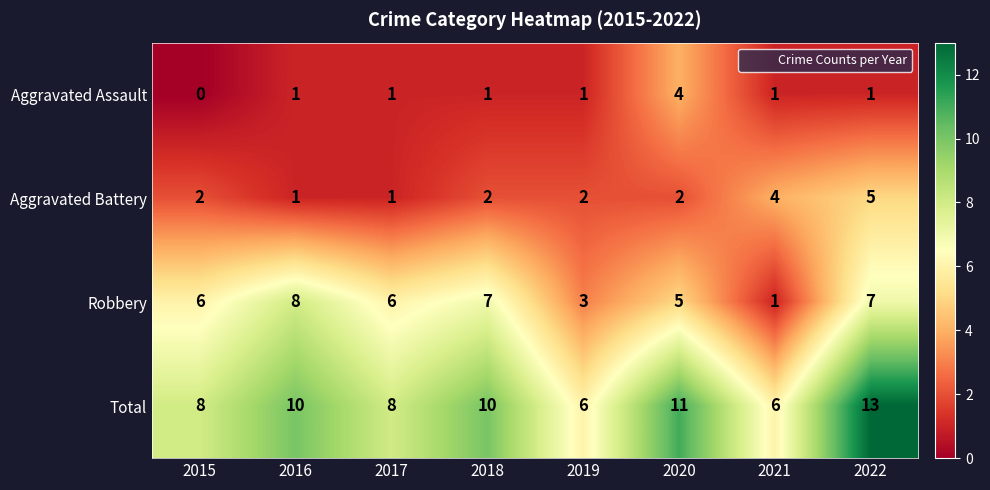

At which category is the sum across all series the highest?

2022